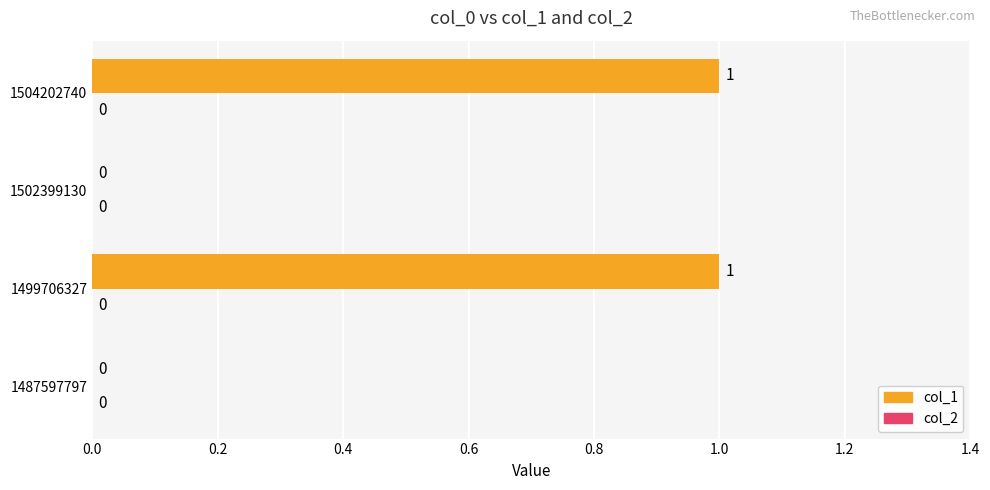

Between 1502399130 and 1504202740, which is larger?

1504202740